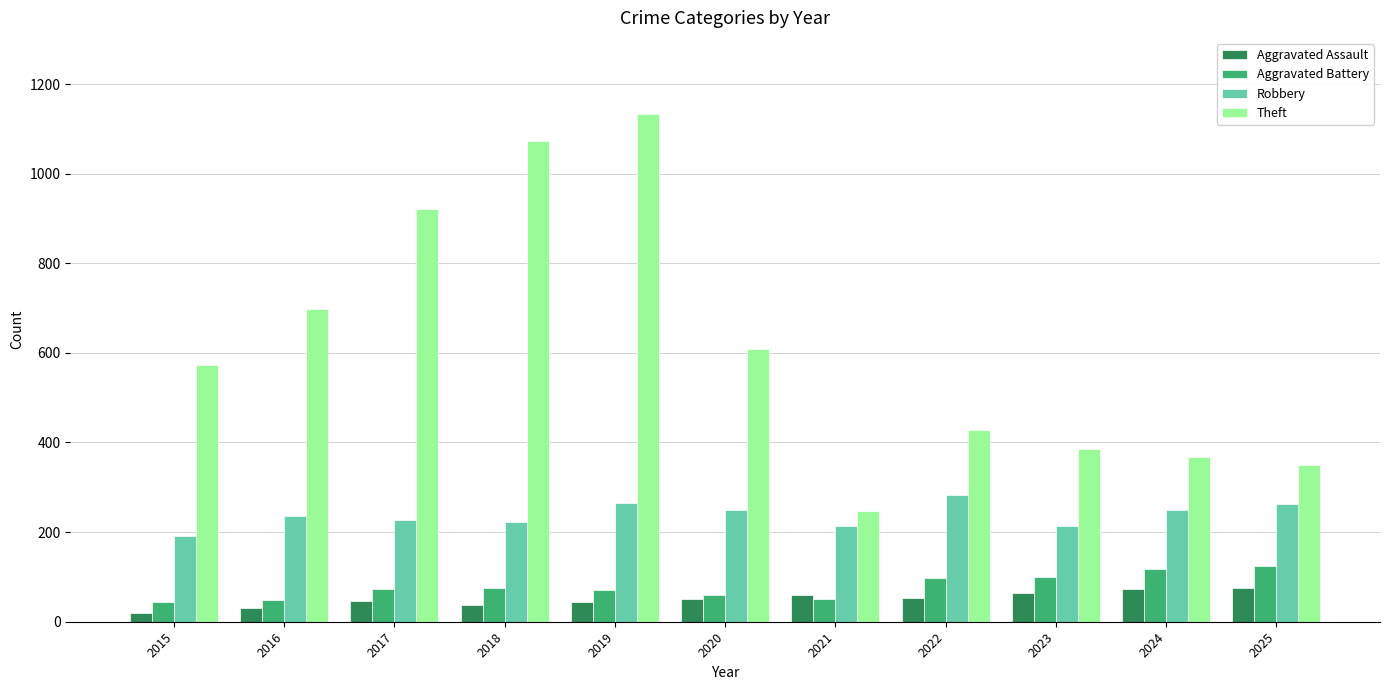

What is the difference between the maximum and minimum values in the Robbery series?

90